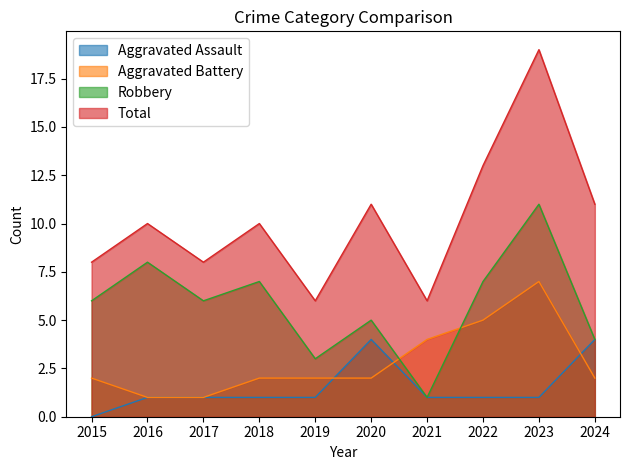

What is the lowest value of the Total series?

6